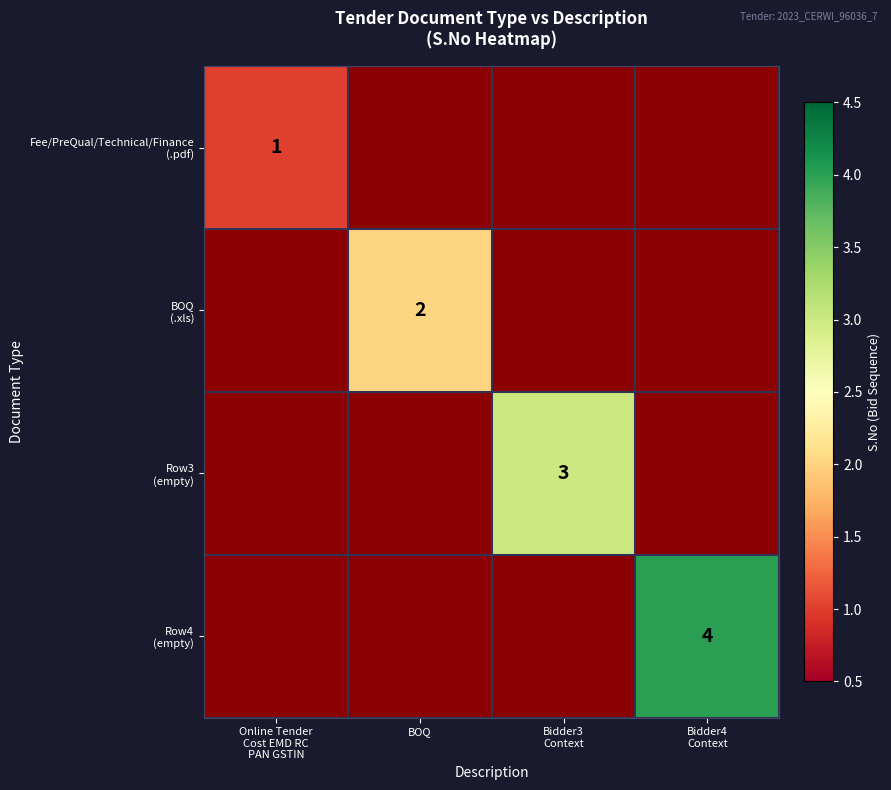

How many series are shown in this chart?

4